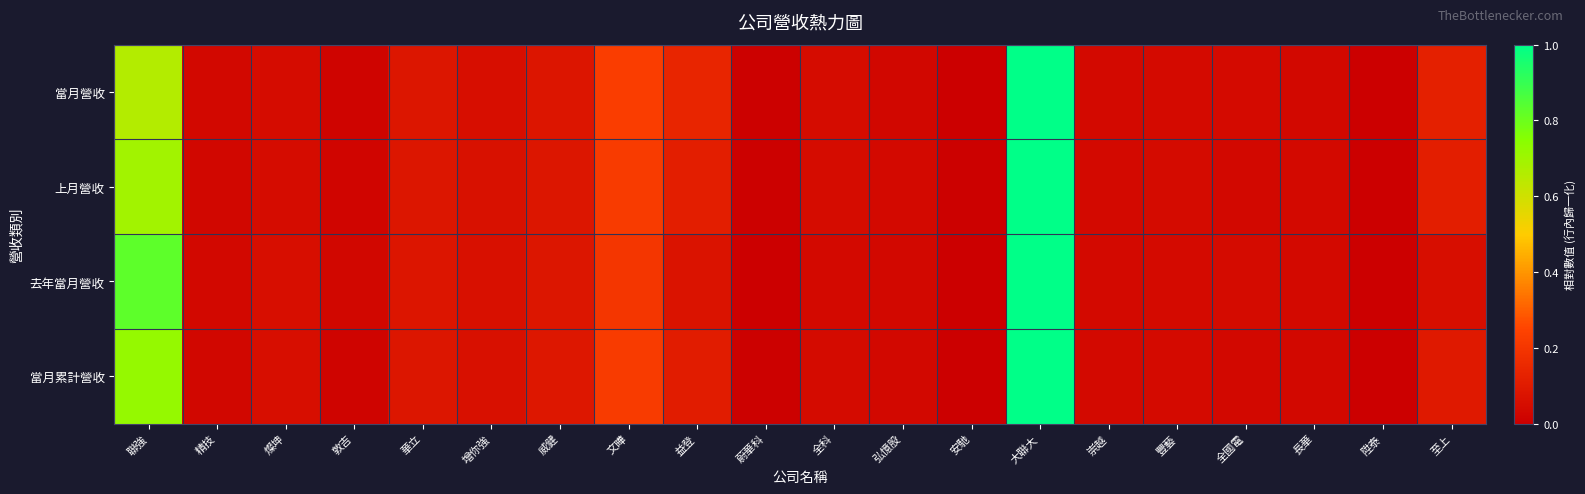

Which series has the largest total across all categories?

去年當月營收